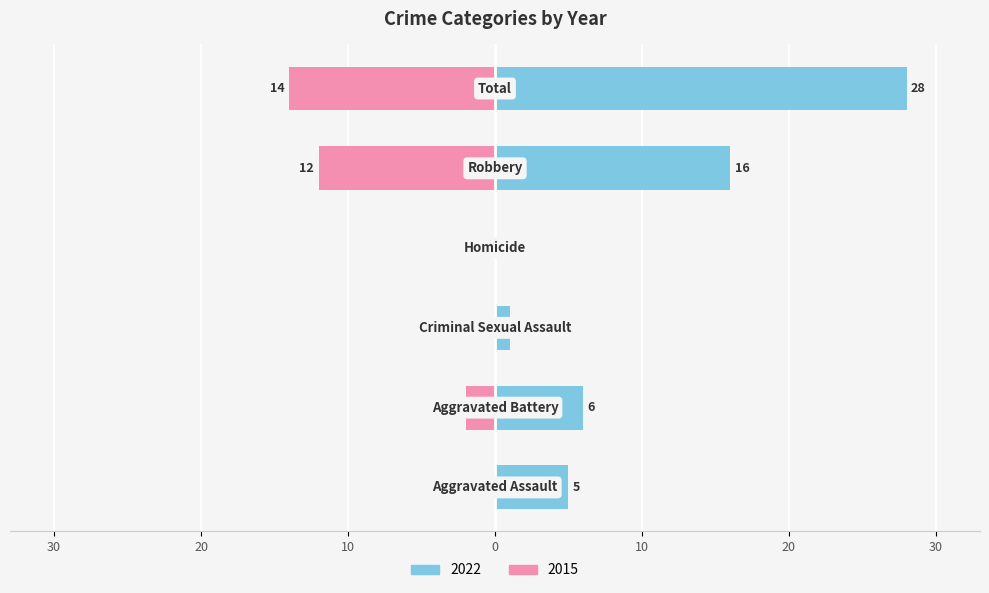

Reading right to left, list all the values displayed in this chart.

2022: Total=28	Robbery=16	Homicide=0	Criminal Sexual Assault=1	Aggravated Battery=6	Aggravated Assault=5
2015: Total=-14	Robbery=-12	Homicide=0	Criminal Sexual Assault=0	Aggravated Battery=-2	Aggravated Assault=0